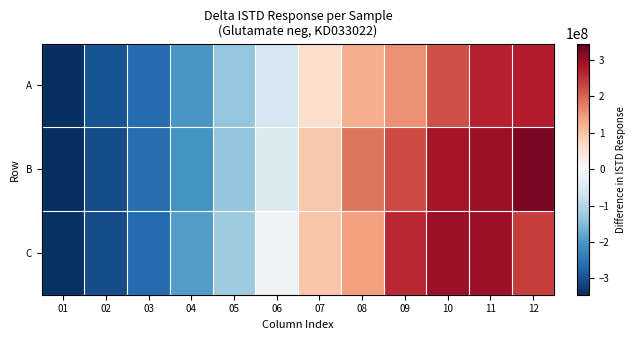

Between 05 and 04, which is larger?

05